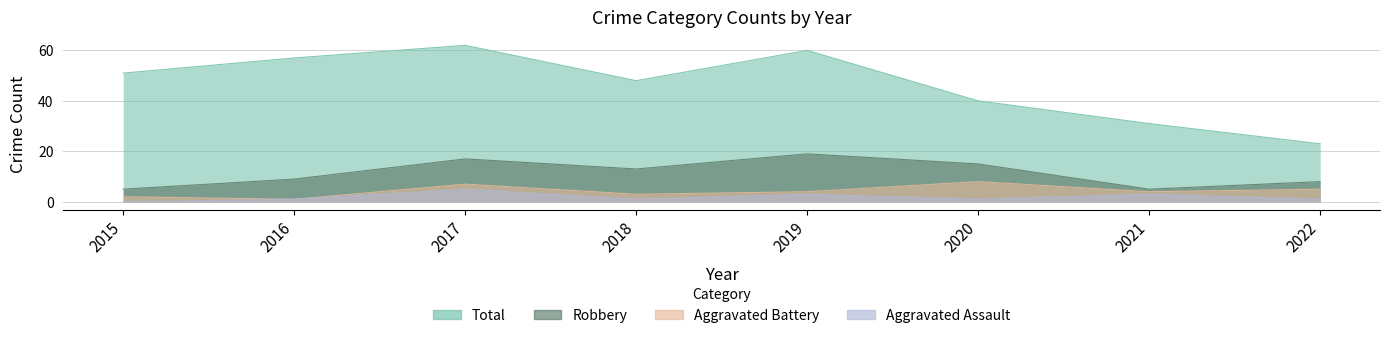

What are all the series names shown in the legend?

Robbery, Aggravated Battery, Aggravated Assault, Total